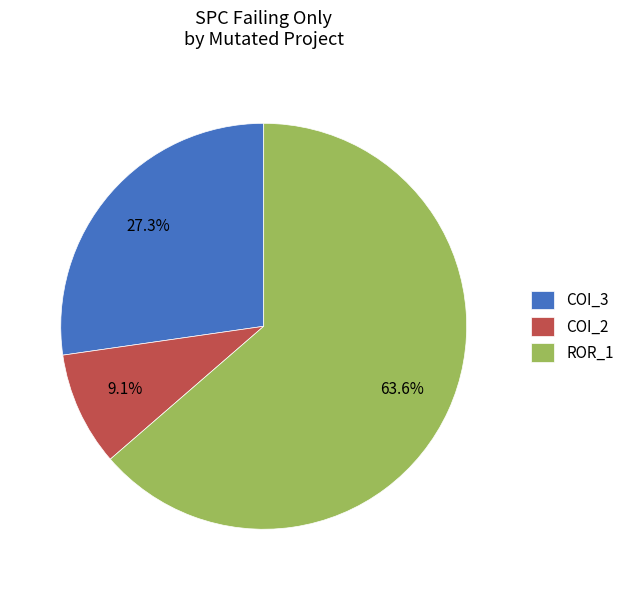

Rank the categories by value from lowest to highest.

COI_2, COI_3, ROR_1